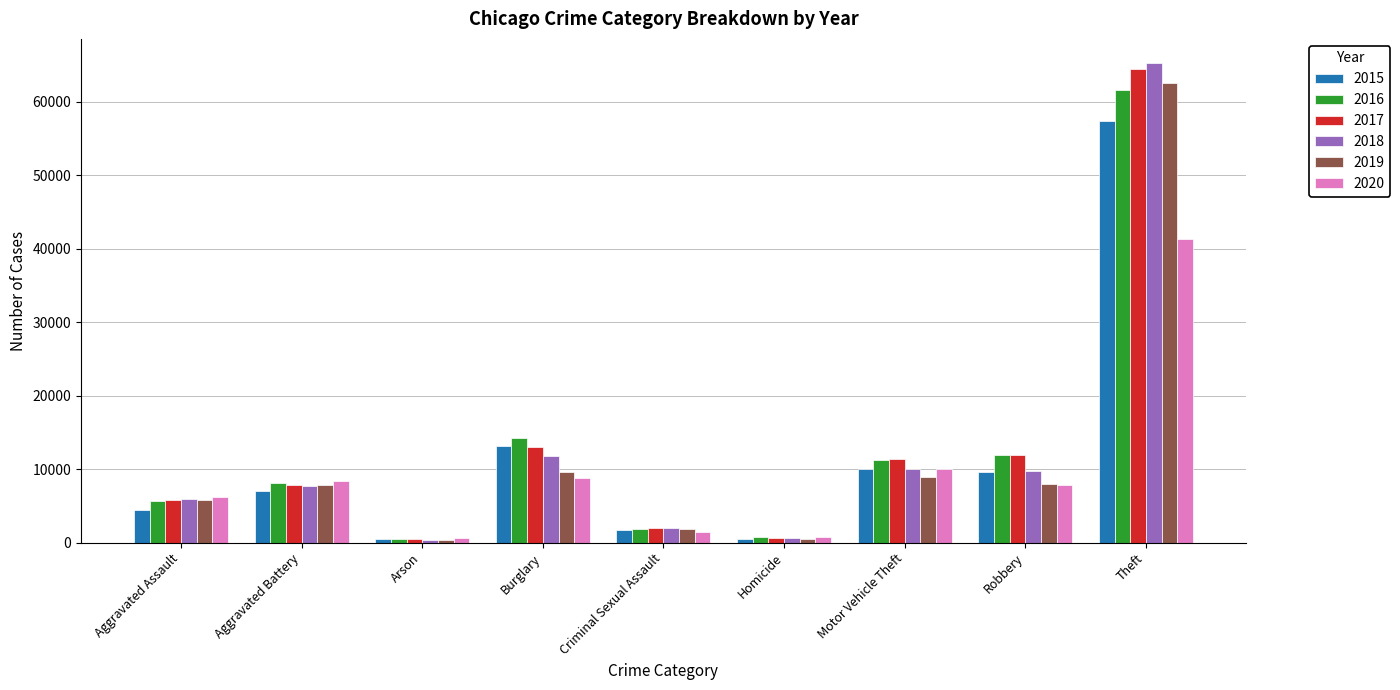

What are all the series names shown in the legend?

2015, 2016, 2017, 2018, 2019, 2020